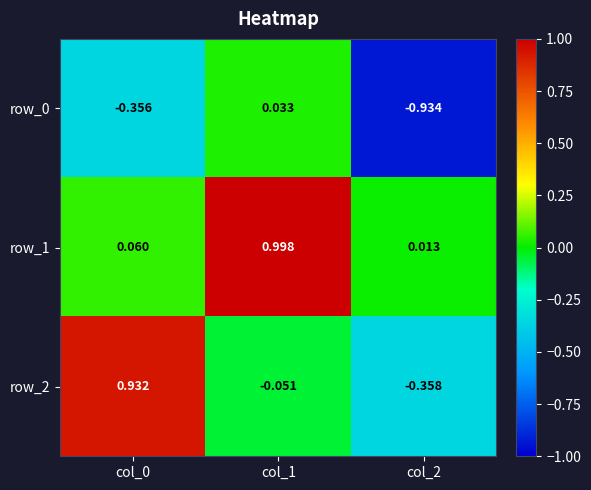

Is the value of row_2 at col_2 greater than the value of row_1 at col_0?

No